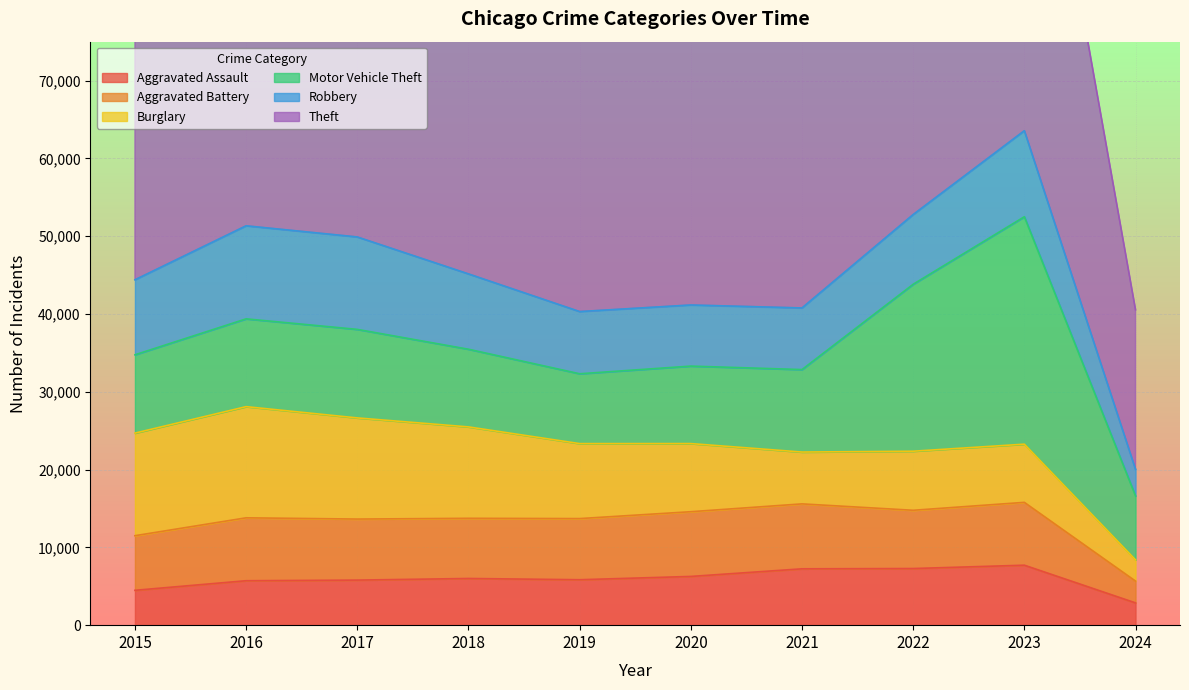

Between 2019 and 2018, which is larger?

2018